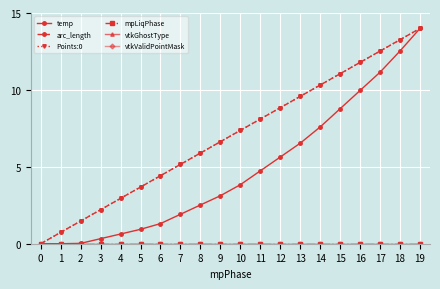

Which series changed the most between 16 and 17?

temp